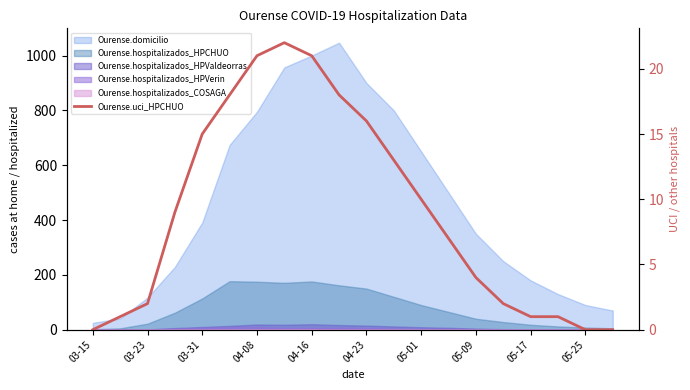

Between 15 and 05-25, which is larger?

05-25